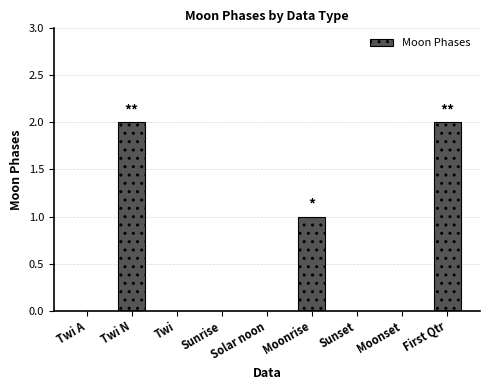

What is the maximum value shown in the chart?

2